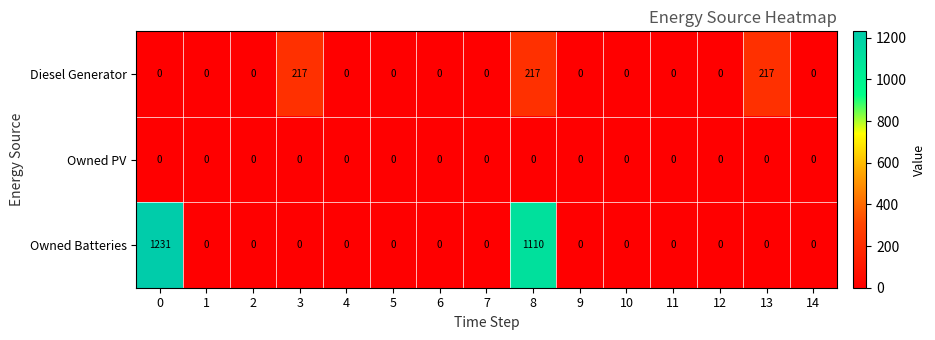

Which series has the widest spread of values?

Owned Batteries